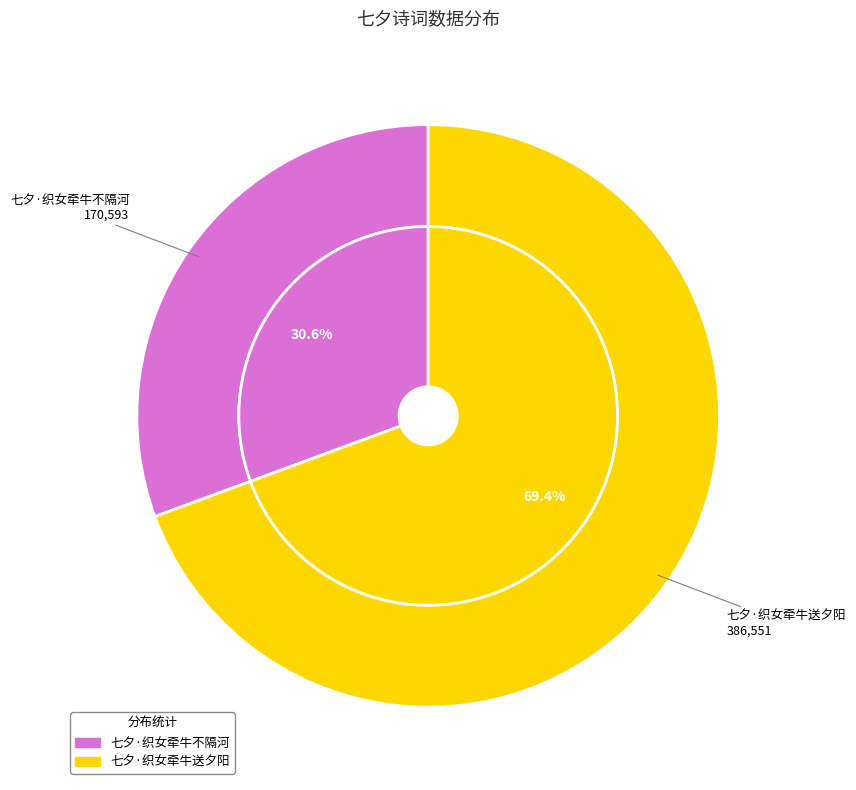

Which has a higher value, 七夕·织女牵牛不隔河 or 七夕·织女牵牛送夕阳?

七夕·织女牵牛送夕阳